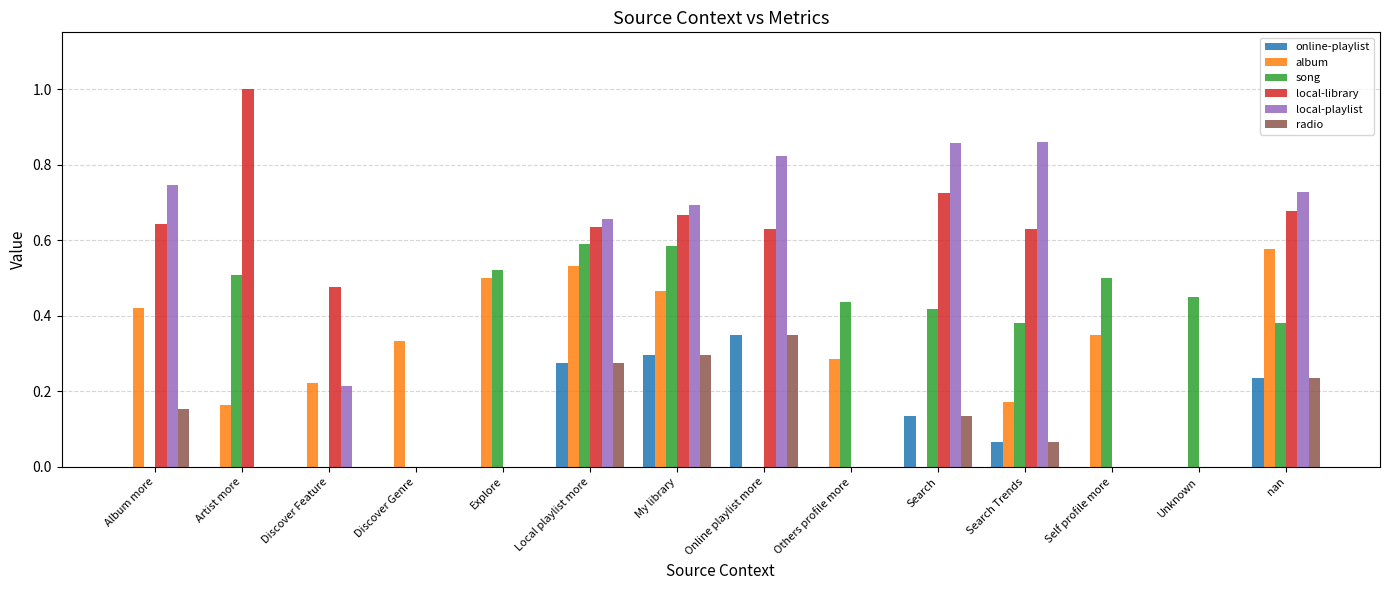

How many data points does each series have?

14